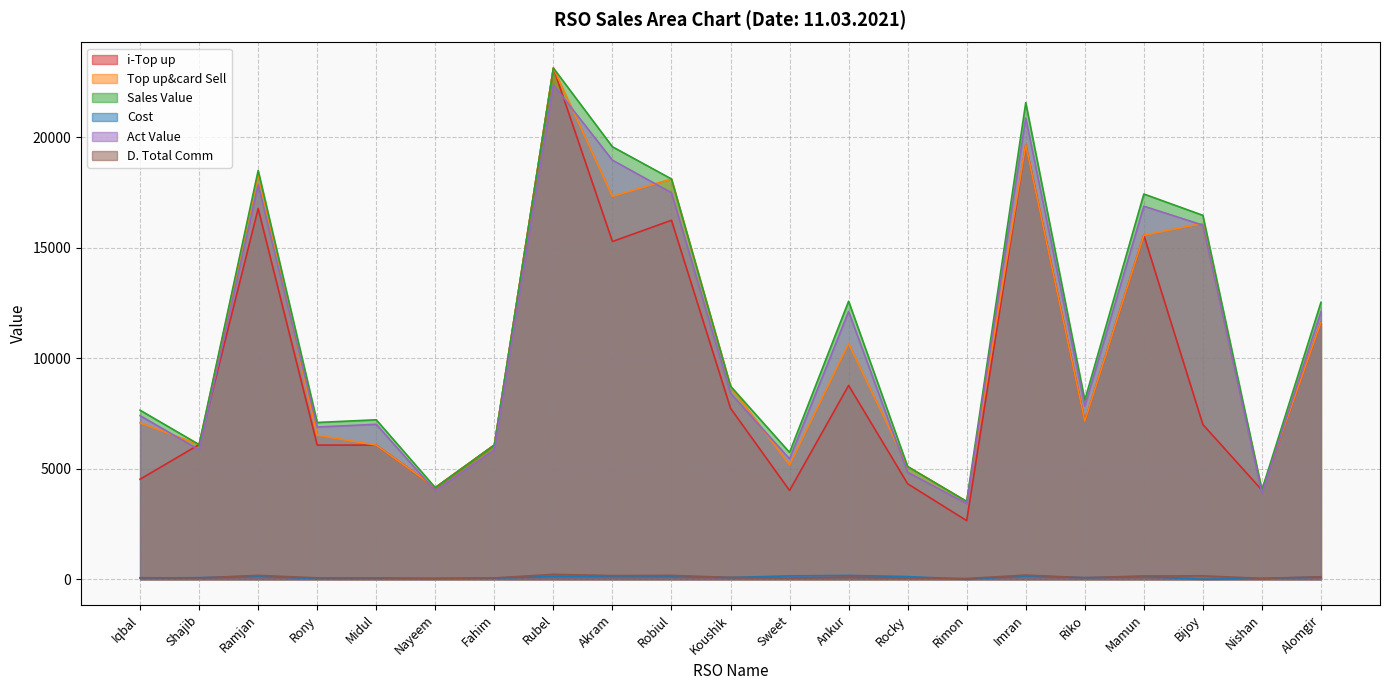

True or false: Top up&card Sell has more than 1 points higher than both neighbors.

True